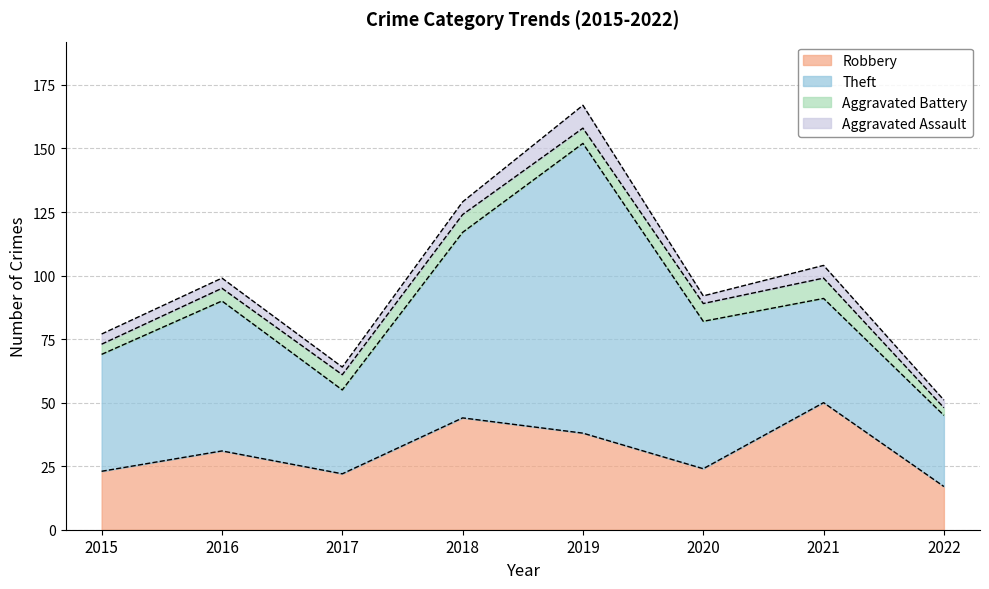

What is the minimum value for Theft?

28